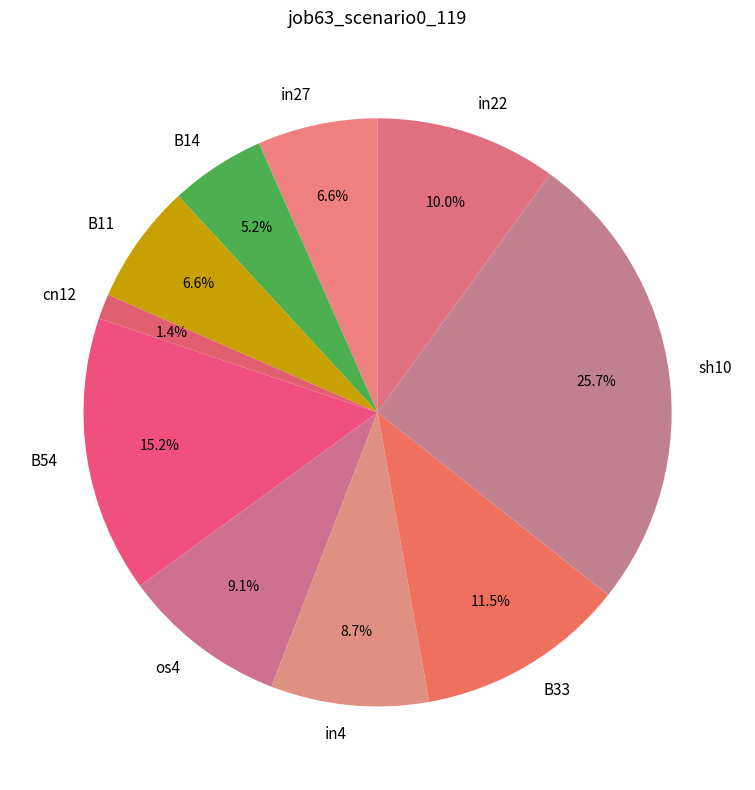

Is there any slice that represents more than half of the pie?

No